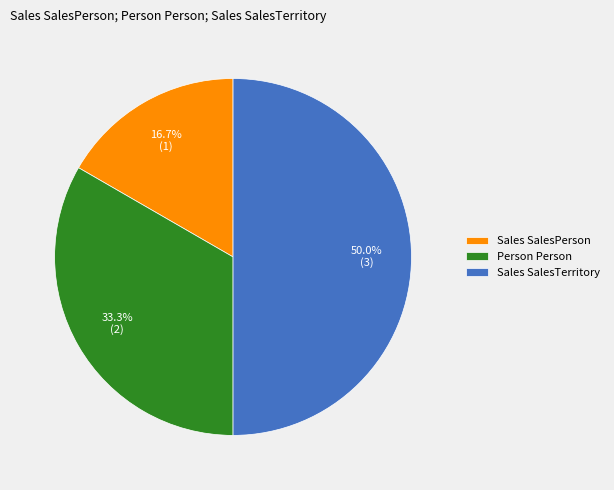

Rank the categories by value from lowest to highest.

Sales SalesPerson, Person Person, Sales SalesTerritory